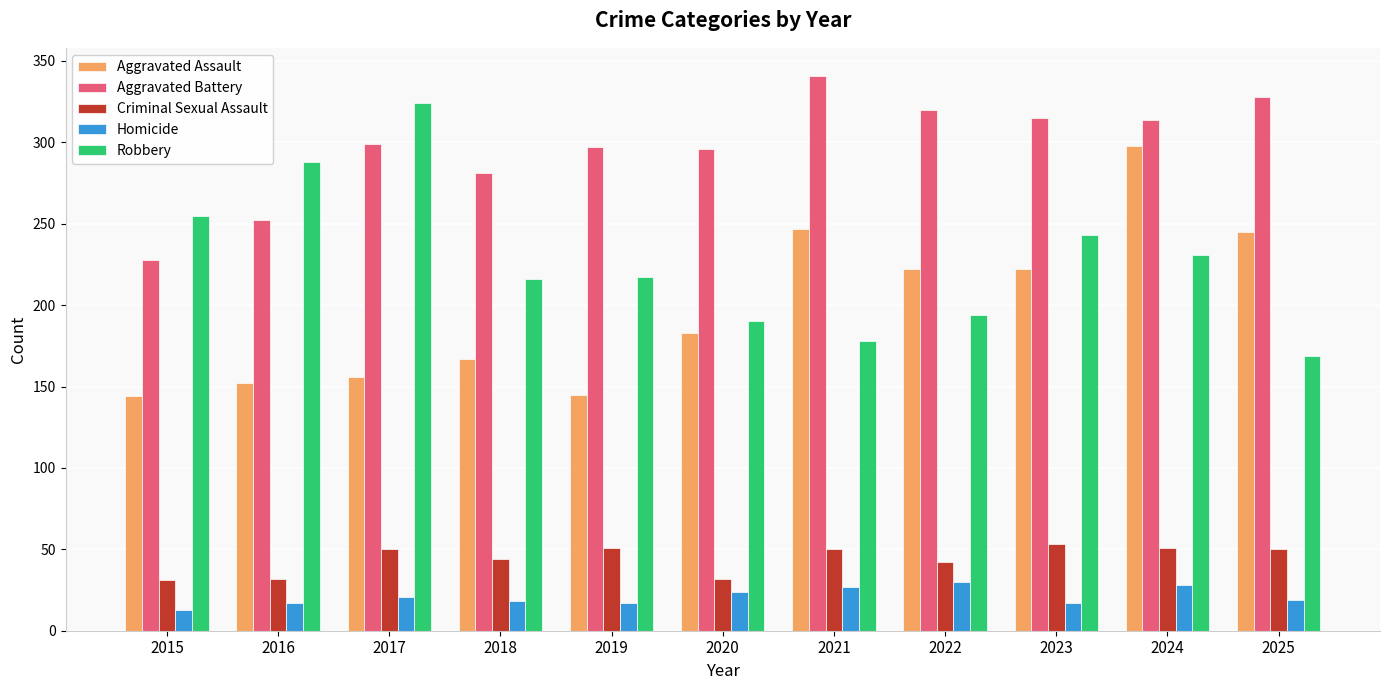

How many data points does each series have?

11